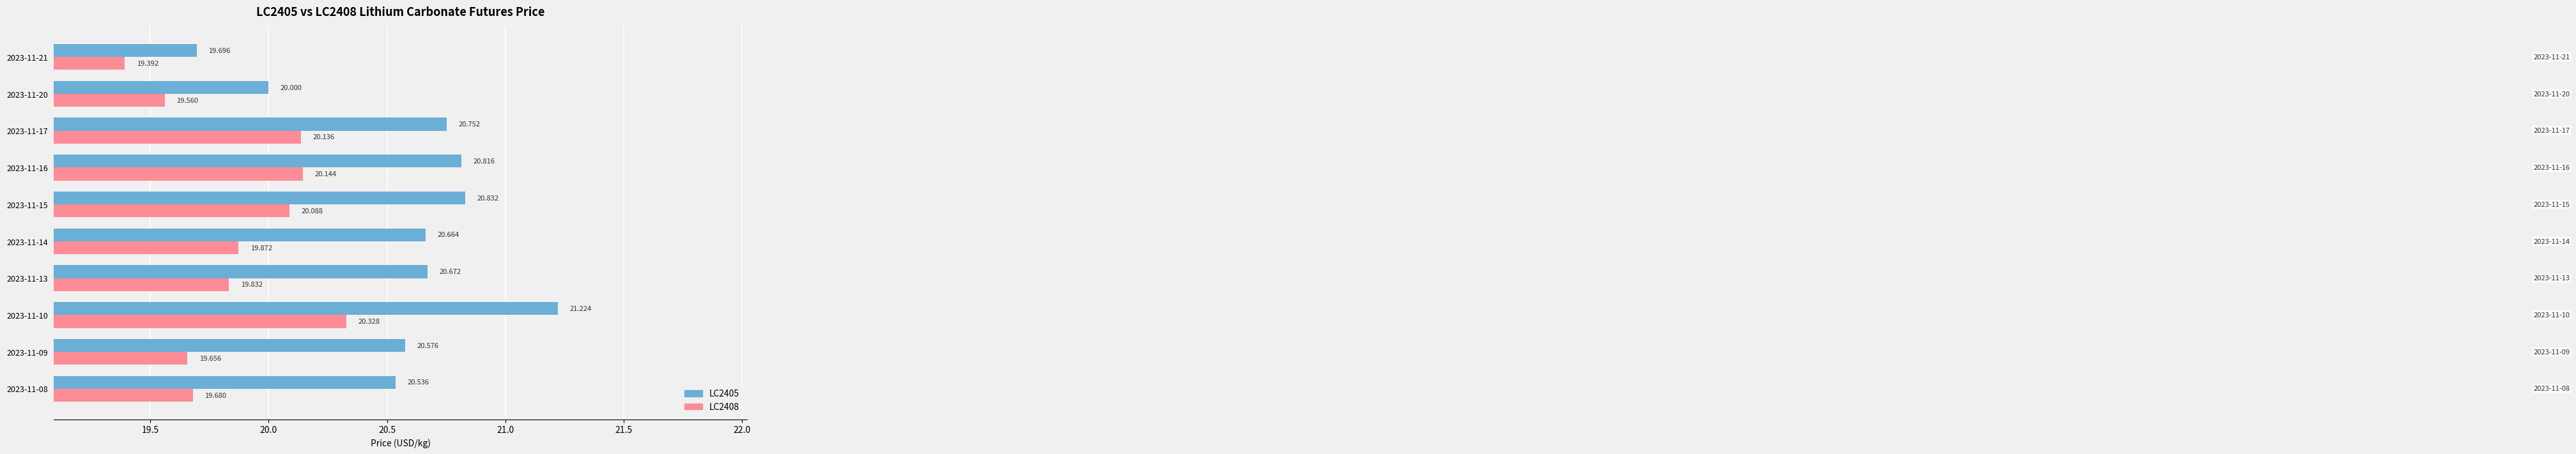

Is the value of LC2408 at 2023-11-17 greater than the value of LC2405 at 2023-11-20?

Yes